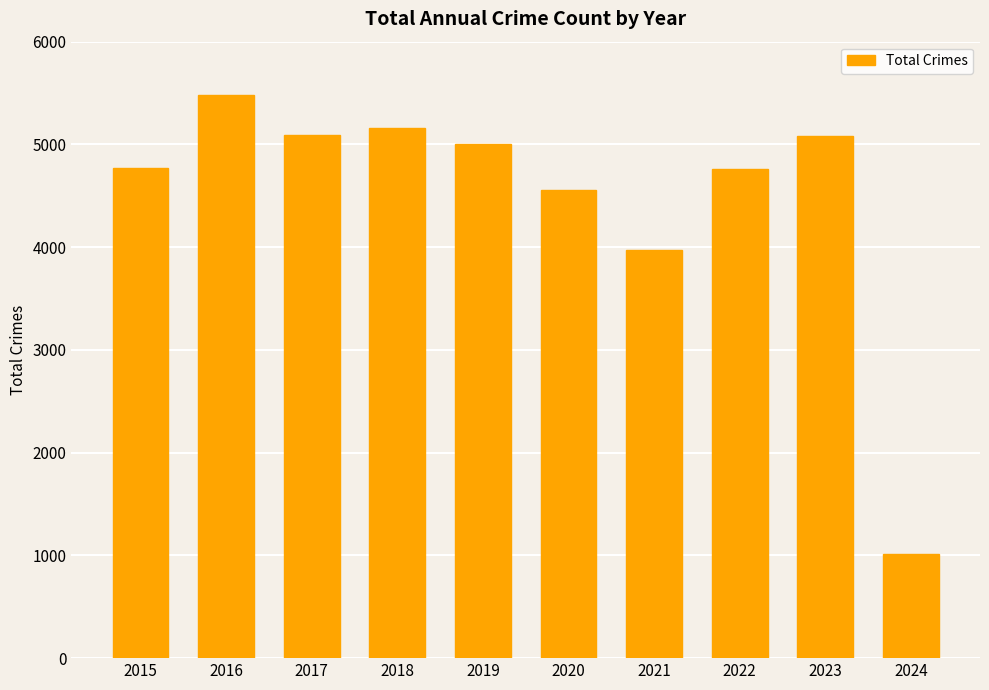

What is the difference between the values at 2023 and 2016?

402